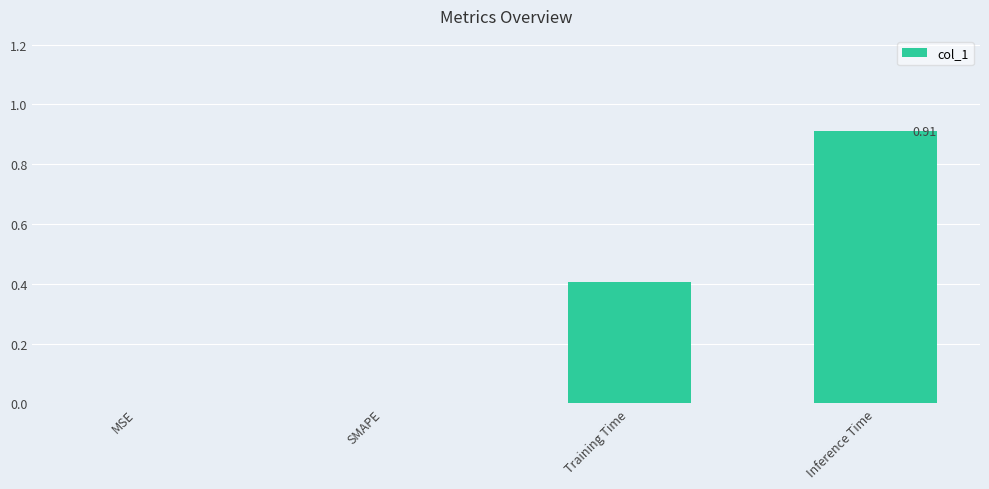

What is the change in value from SMAPE to Inference Time?

+0.9